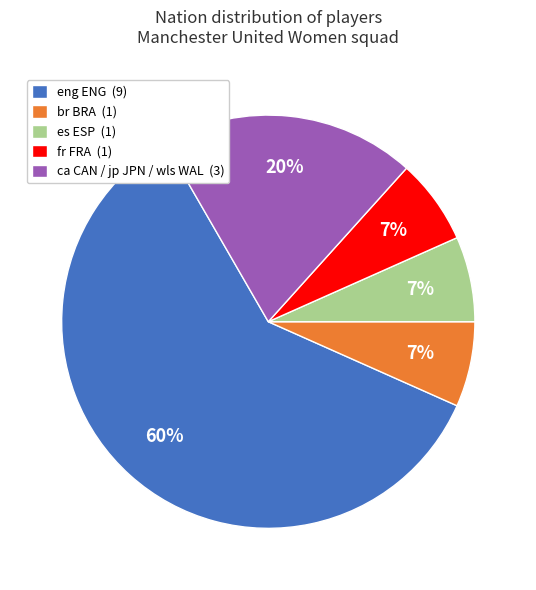

Do es ESP (1) and br BRA (1) together represent more than half of the pie?

No